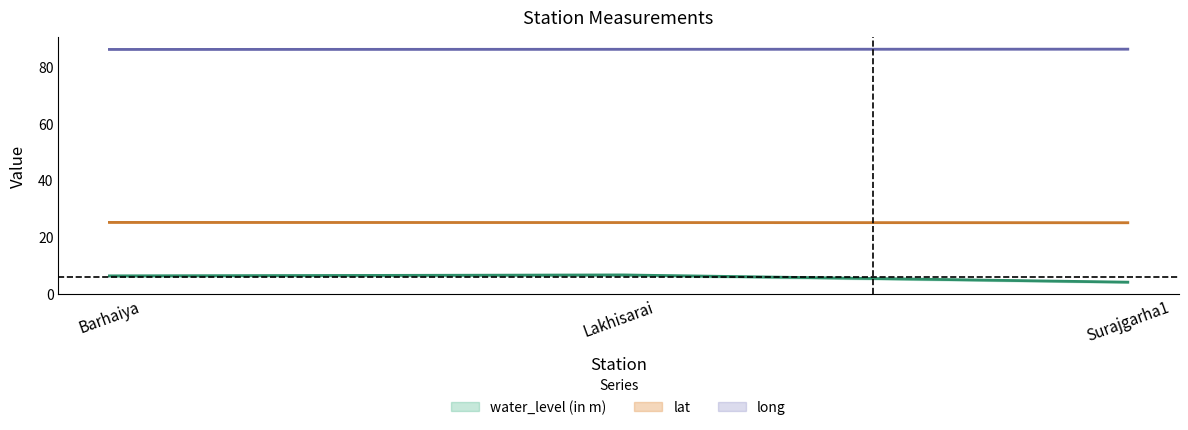

At which label is water_level (in m) closest to 5?

Surajgarha1